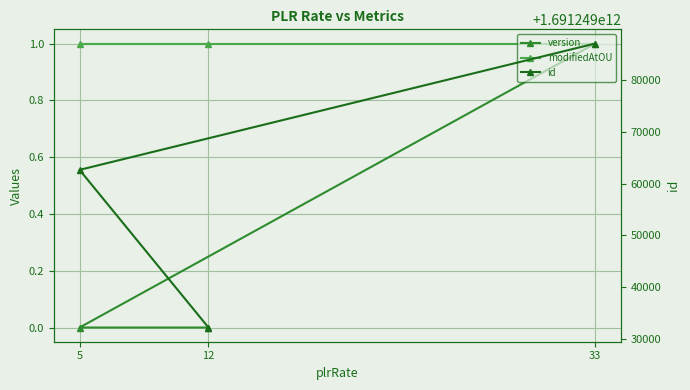

What is the greatest value displayed?

1691249087159